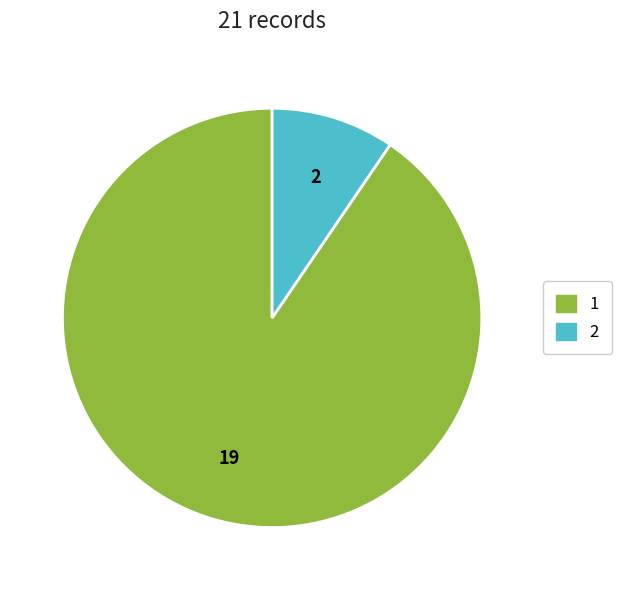

Which category has the smallest portion of the pie?

2